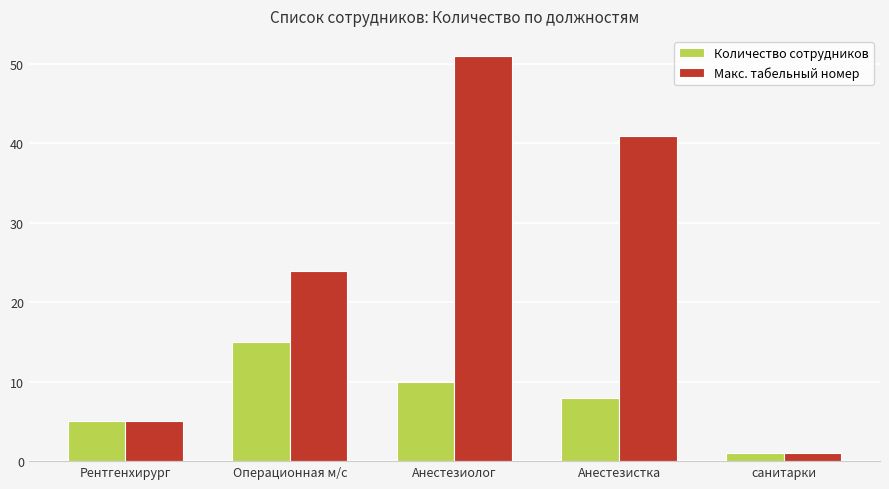

Is the value of Макс. табельный номер at санитарки greater than the value of Количество сотрудников at Анестезиолог?

No